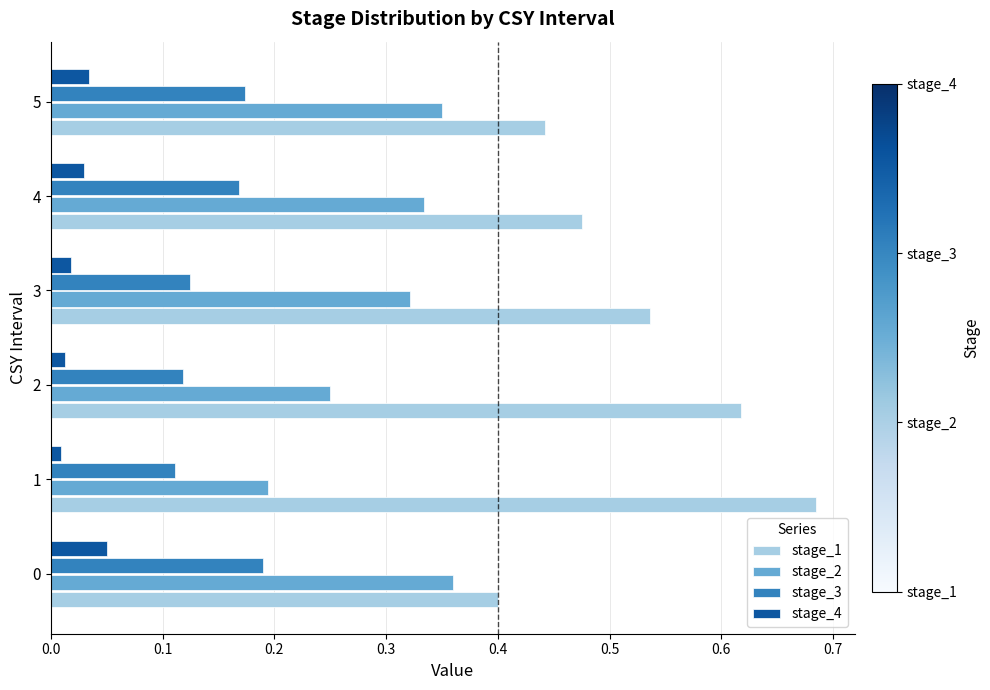

Is the value of stage_2 at 2 greater than the value of stage_3 at 0?

Yes